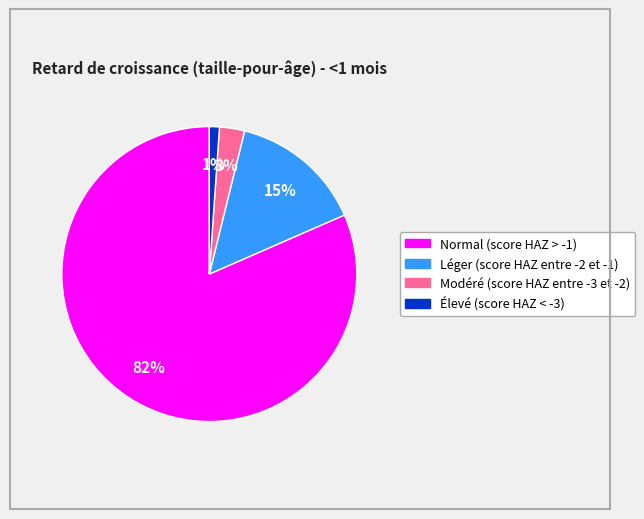

How many slices are in this pie chart?

4